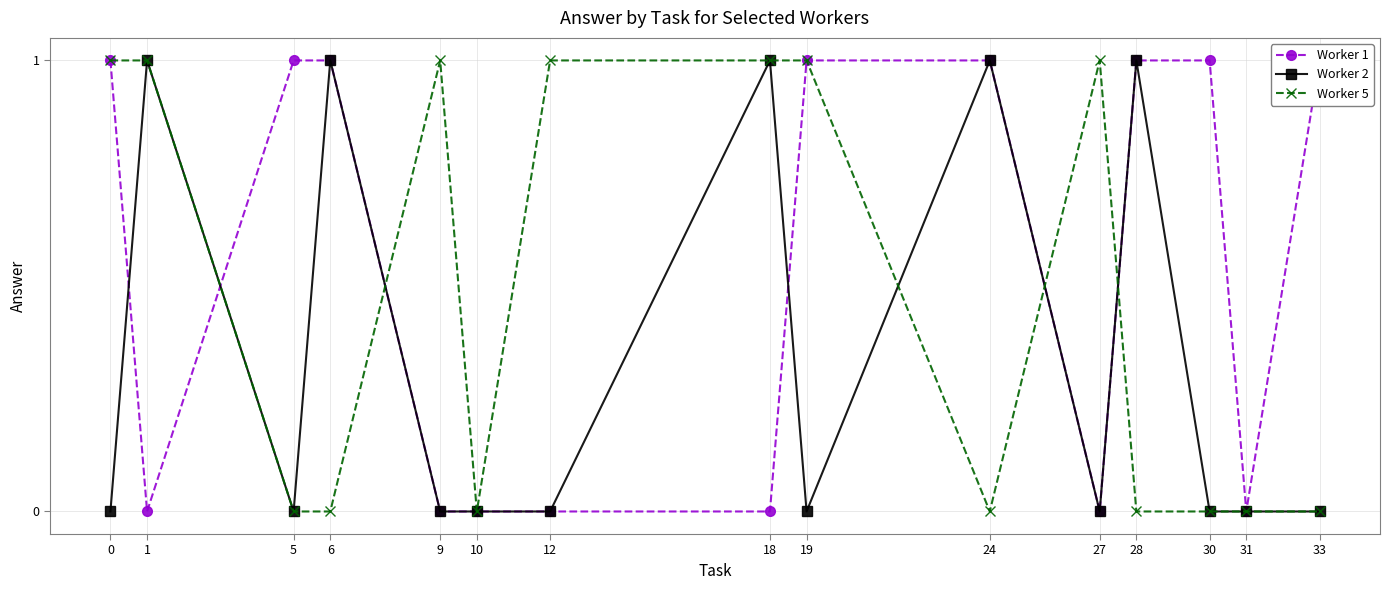

What is the difference between the maximum and minimum values in the Worker 5 series?

1